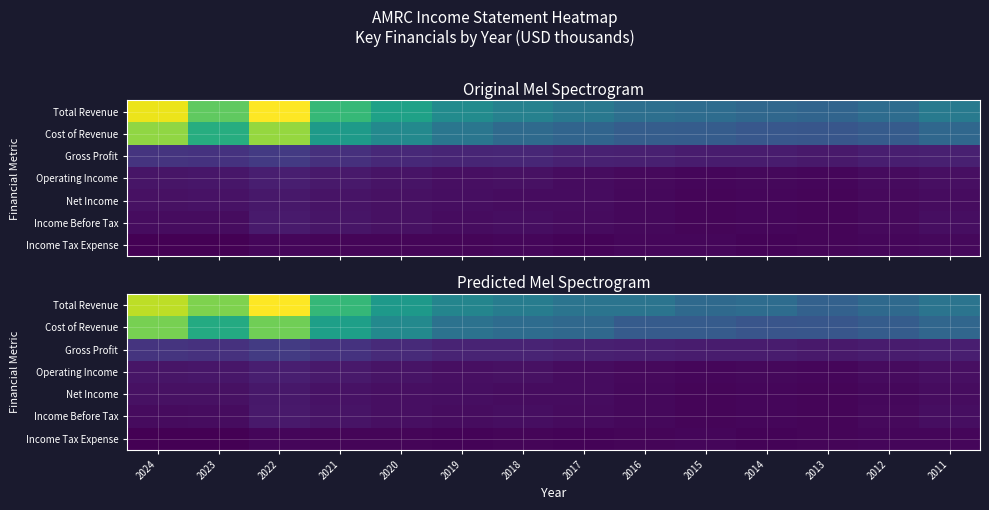

Which has a higher value, 2018 or 2015?

2018